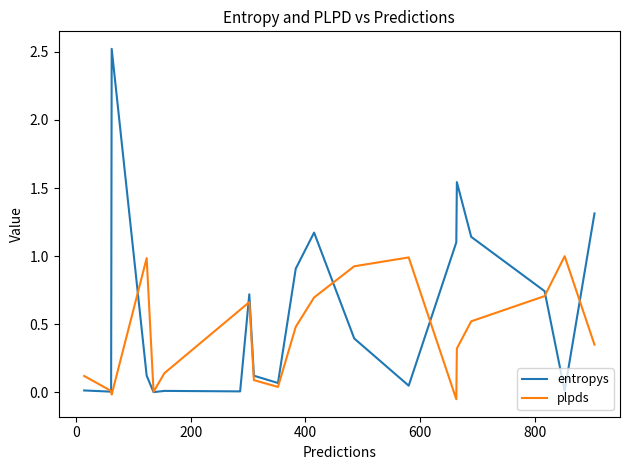

Which series has the largest range (max minus min)?

entropys